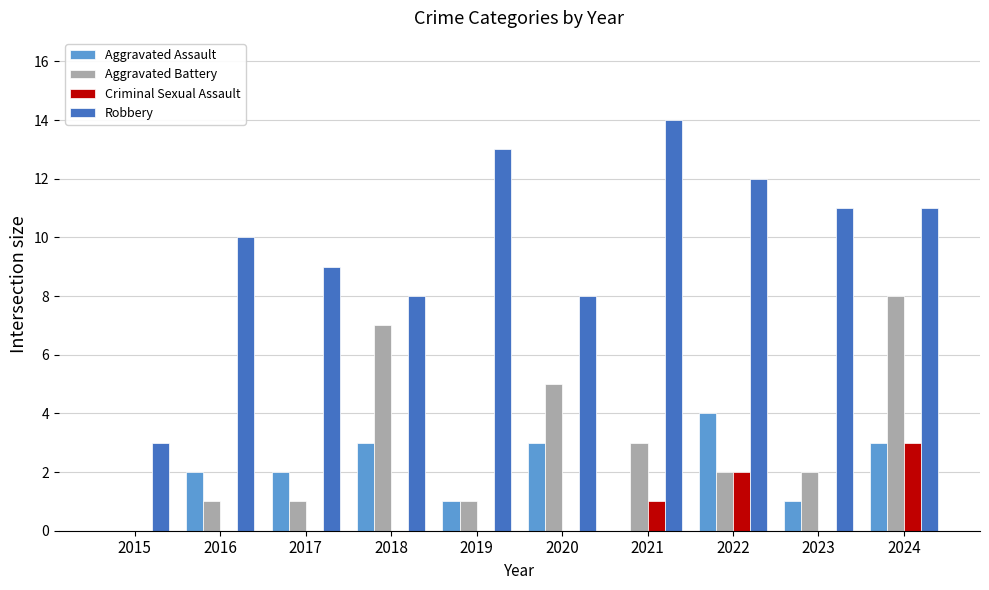

What is the spread (max minus min) of values at 2016?

10